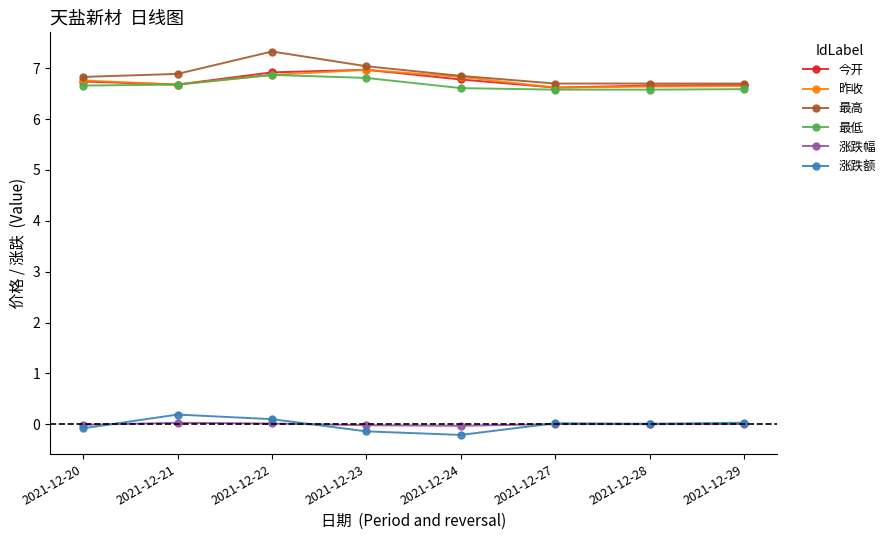

The value of 涨跌幅 at 2021-12-23 is -0.0. True or false?

True